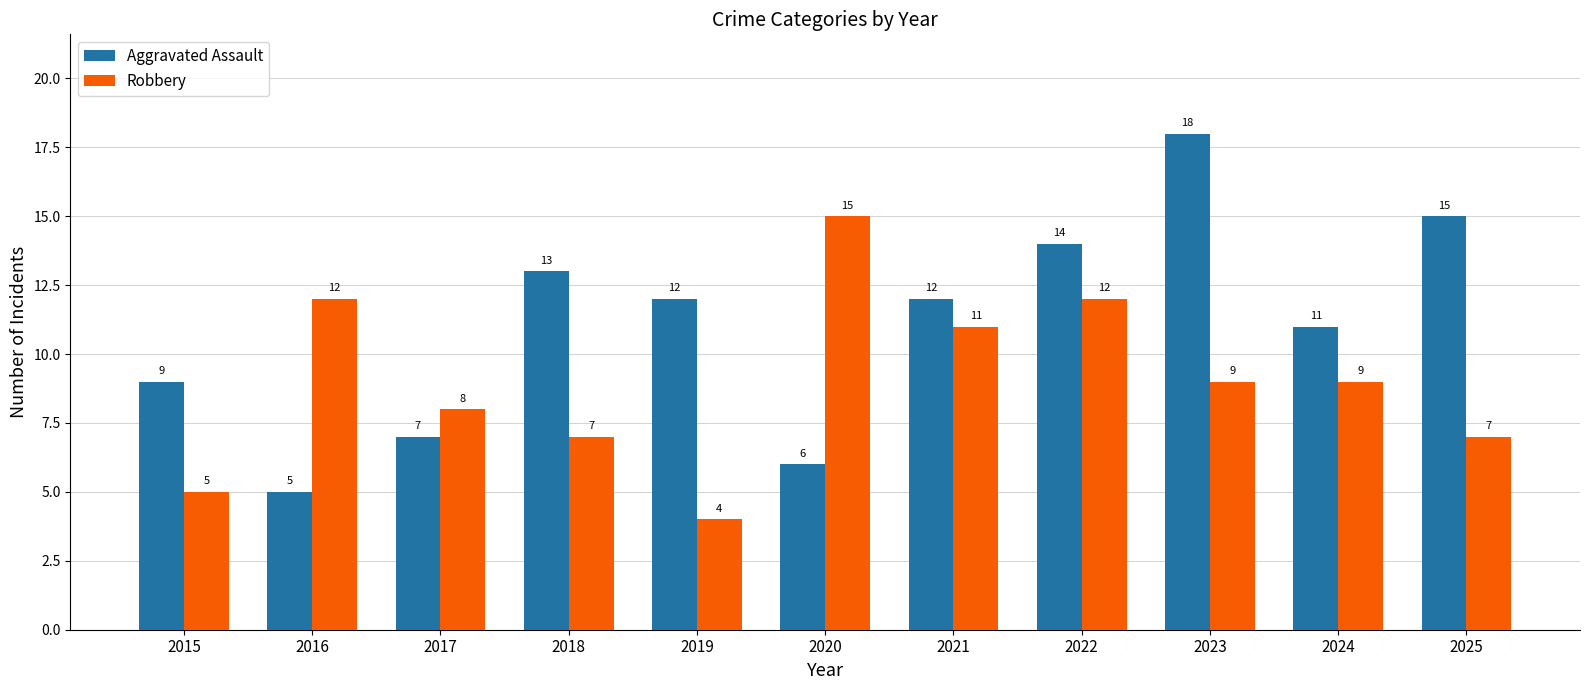

Are the bars grouped side by side (vs. stacked)?

Yes